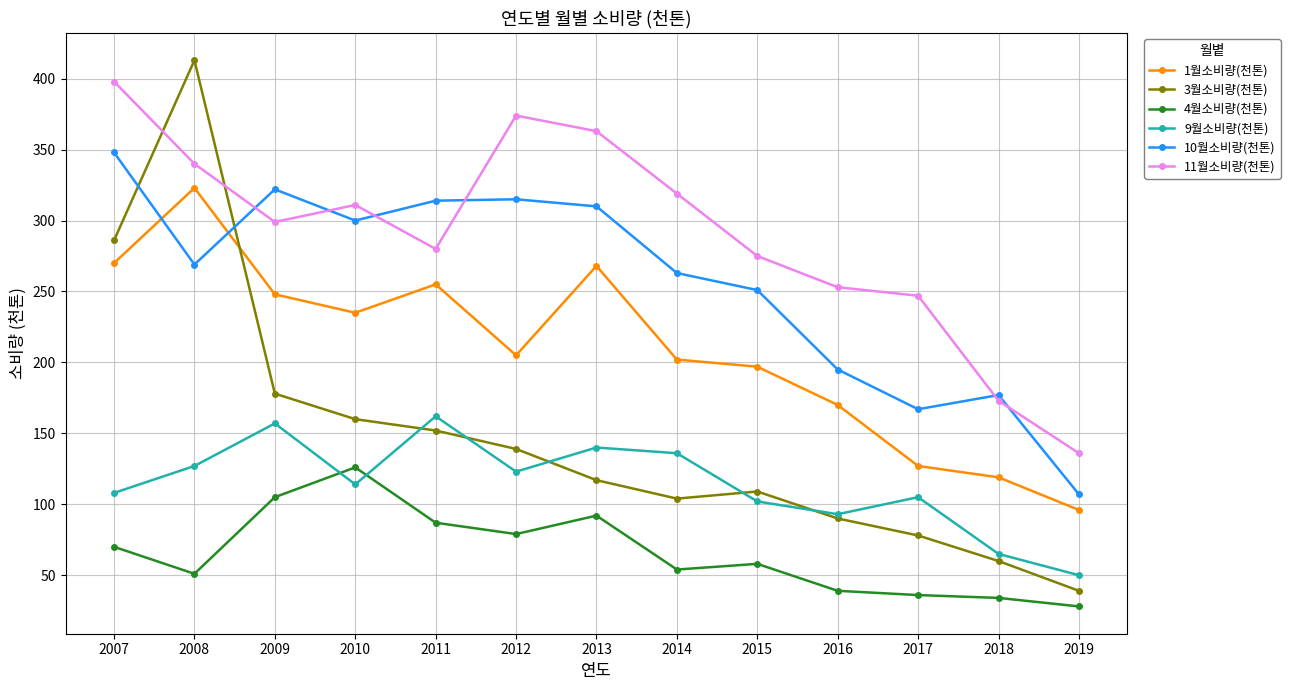

Which series has the largest range (max minus min)?

3월소비량(천톤)